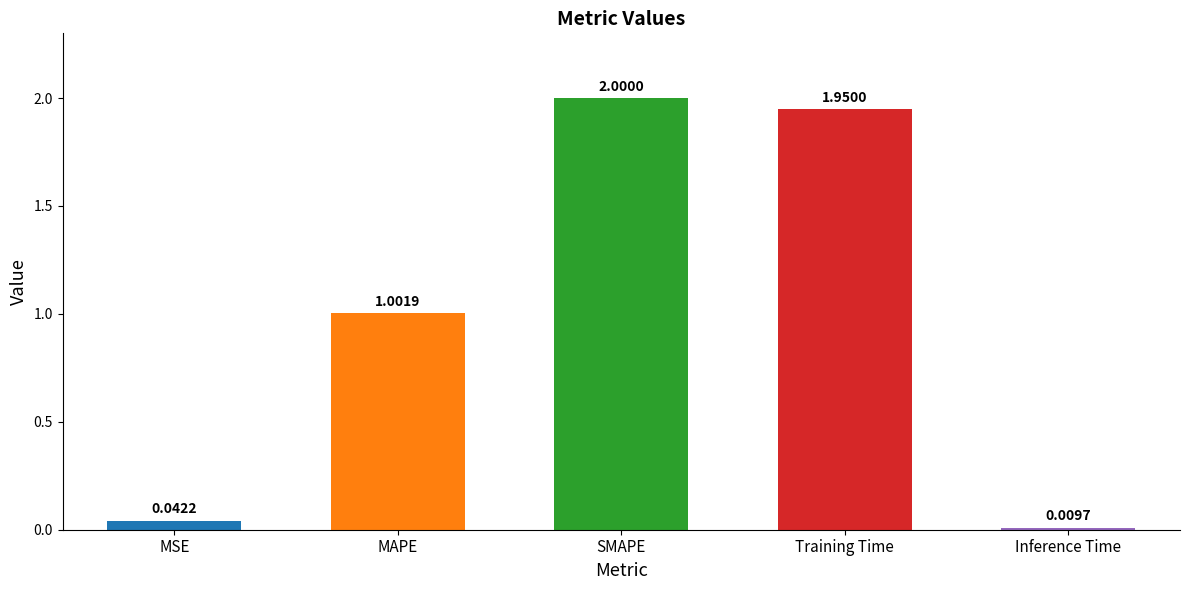

Where is the data nearest to the value 1?

MAPE